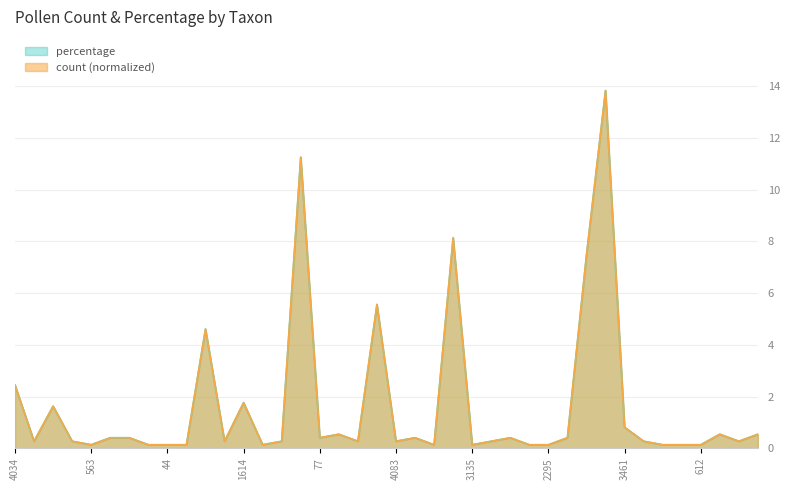

What is the value of the percentage point at the 3rd from the left?

1.6